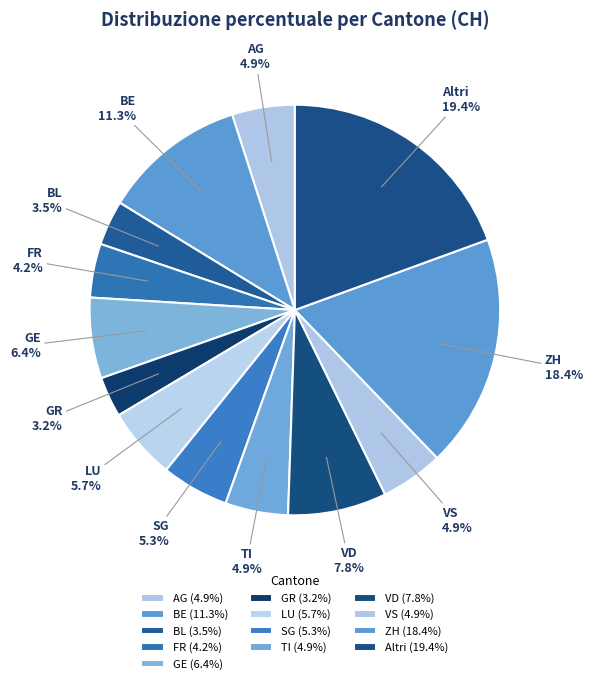

What portion of the pie excludes BE?

88.7%